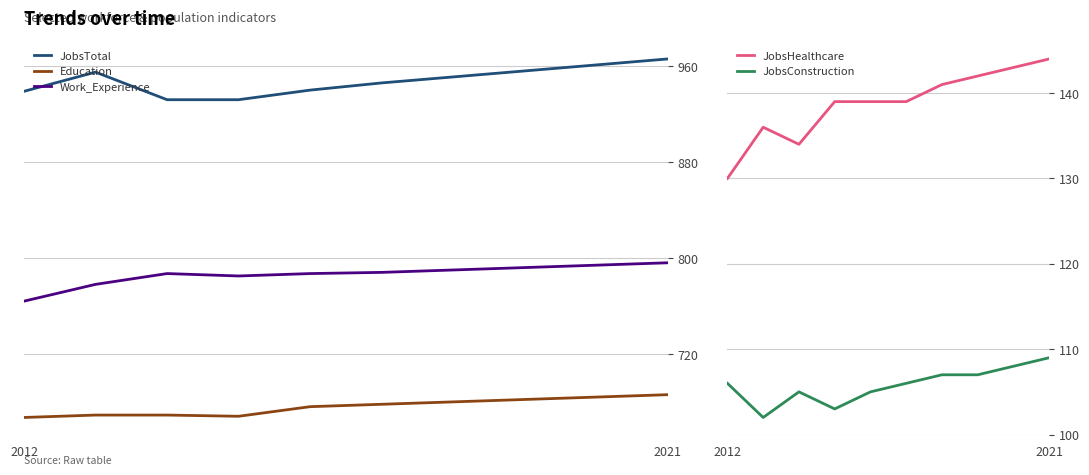

What is the difference between the maximum and minimum values in the Work_Experience series?

32